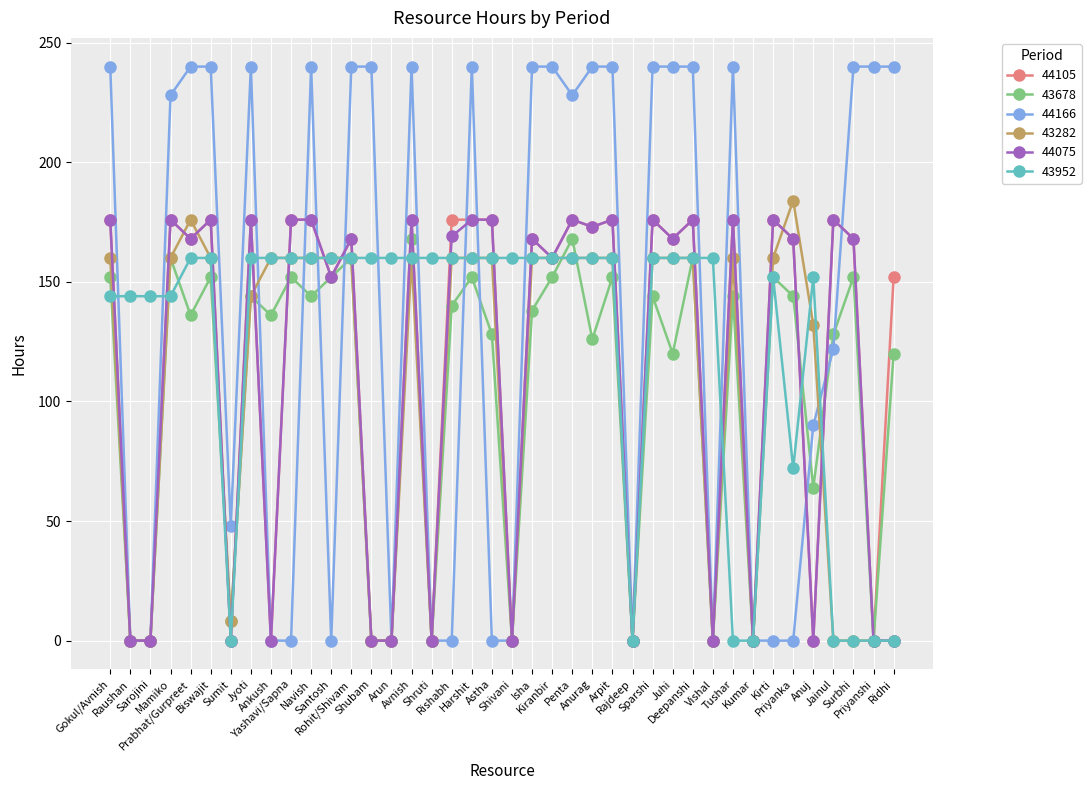

The value of 44075 at Kumar is 0. True or false?

True